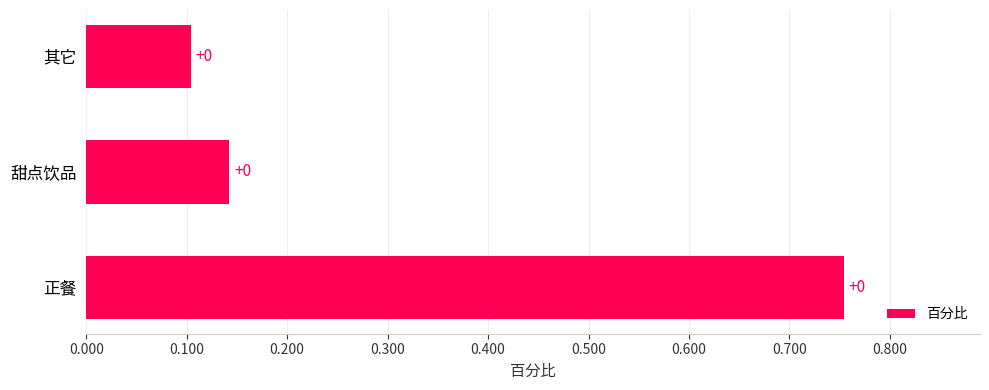

How many bars are there in total?

3